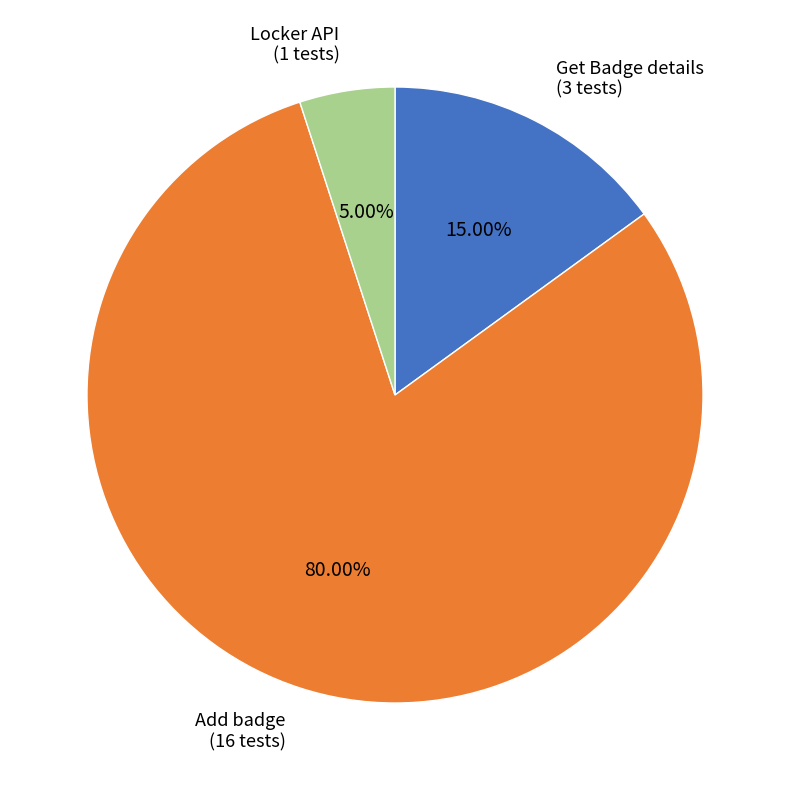

Is there a majority slice in this chart?

Yes